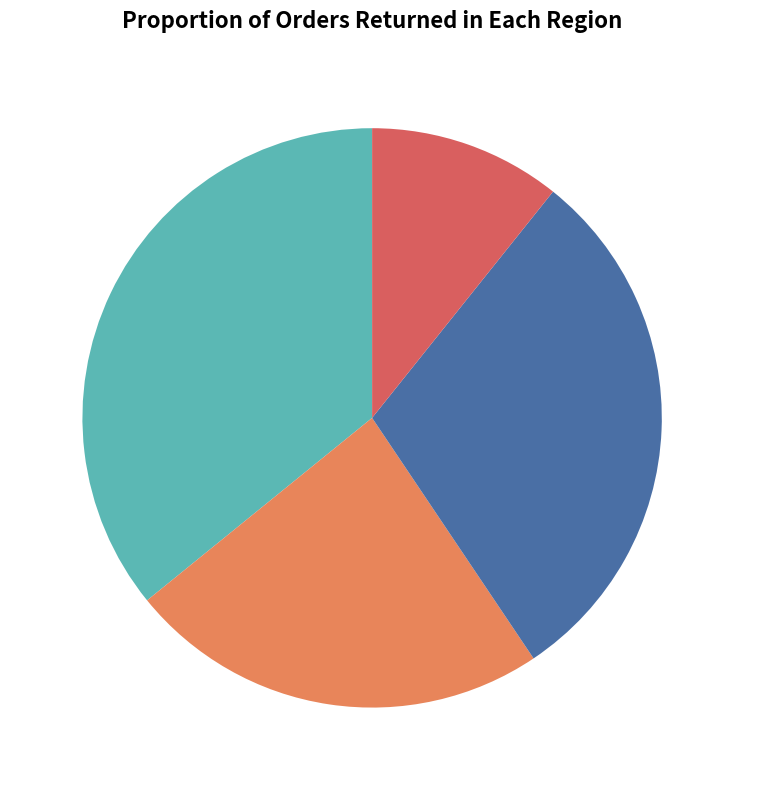

To the nearest percent, what is the average slice percentage?

25%